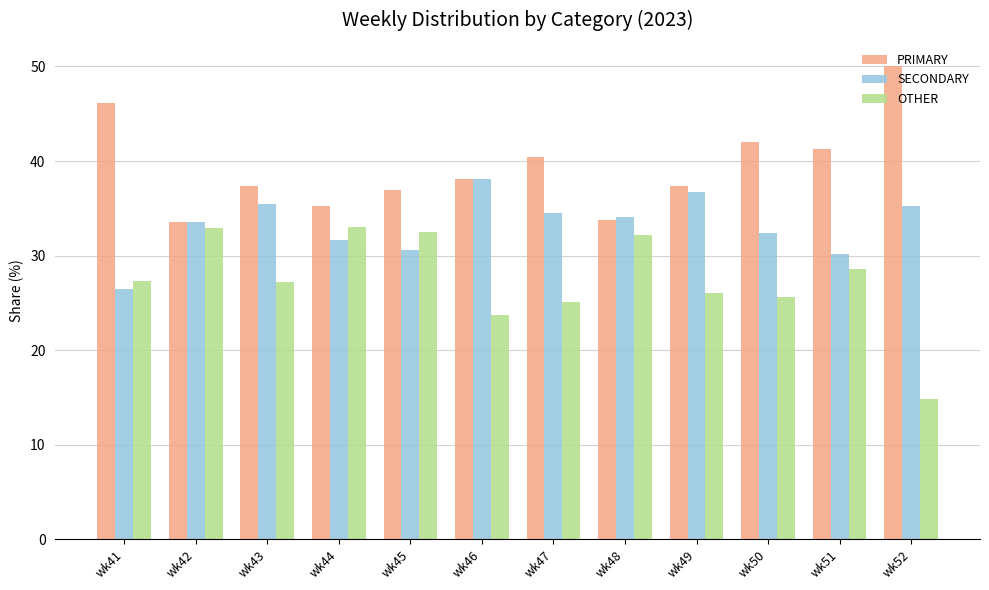

Rank the series by their average value, from lowest to highest.

OTHER, SECONDARY, PRIMARY